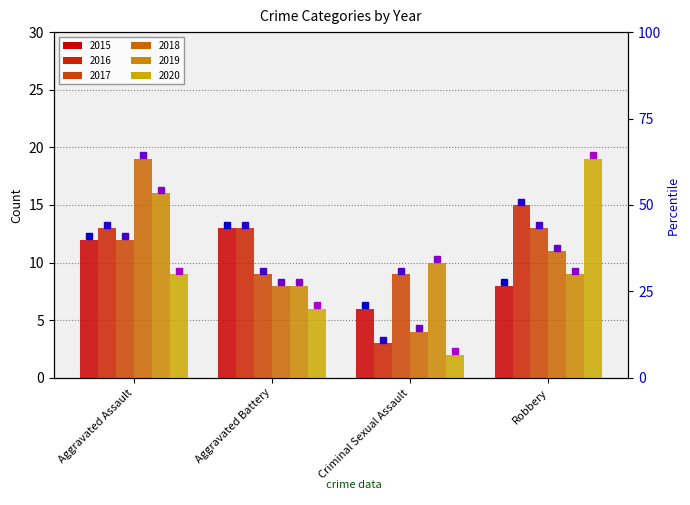

What is the label of the 2nd bar from the left?

Aggravated Battery